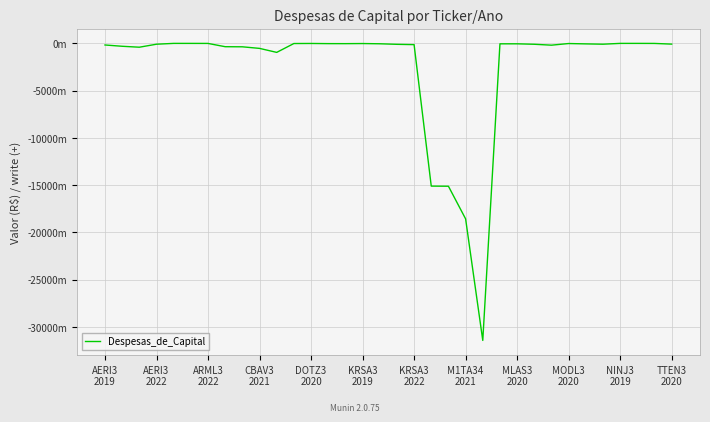

Reading right to left, extract all data points from this chart.

-77589000	-5088000	-239000	-511000	-86578000	-53729000	-16027000	-189546000	-93341000	-45861000	-47366000	-31431000000	-18567000000	-15115000000	-15102000000	-132355000	-99109000	-41966000	-16825000	-28229000	-25607000	-8497000	-14838000	-952426000	-529495000	-362251000	-351461000	-4912000	-1138000	-410000	-87622000	-404691000	-305512000	-169189000